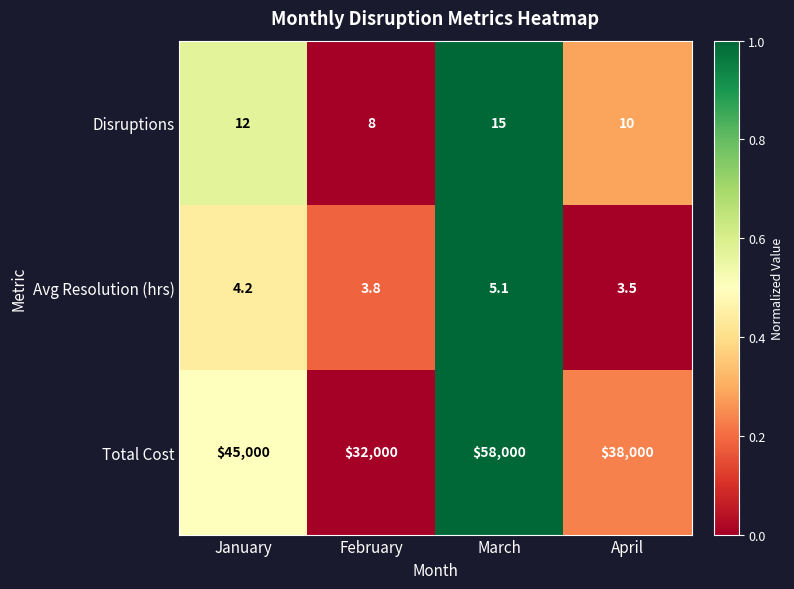

What is the average value of the Avg Resolution (hrs) series?

4.2